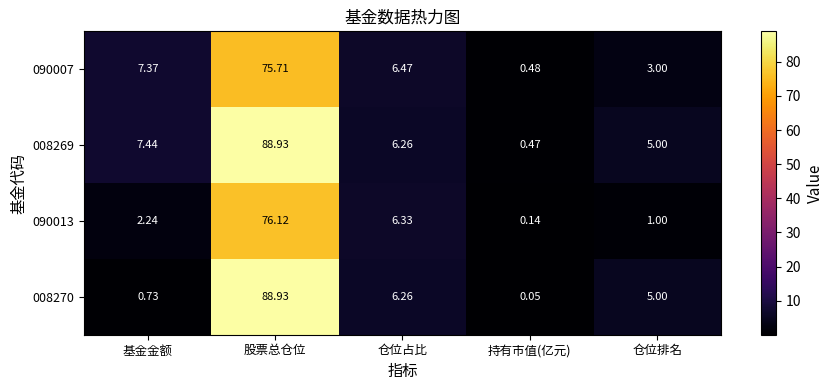

Where does the 008270 series first go above 5?

股票总仓位